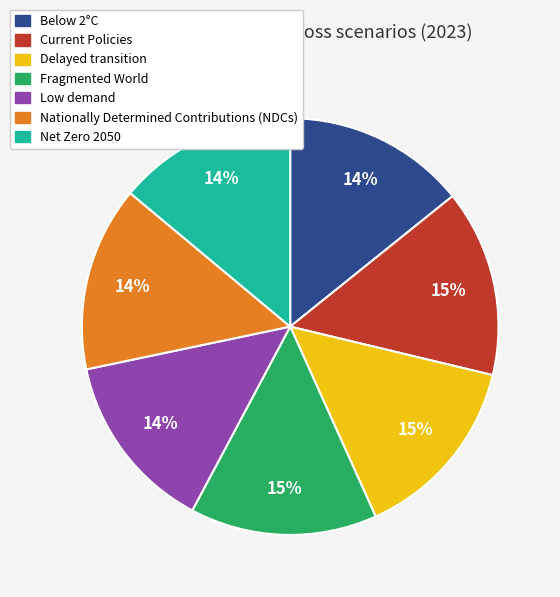

Count the number of slices in the pie.

7